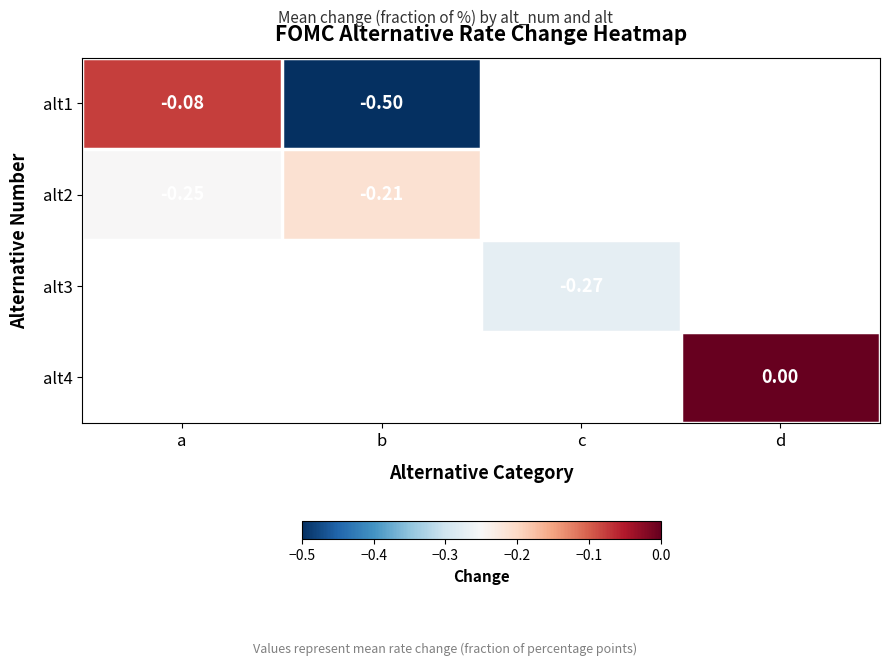

How many distinct data groups are displayed?

4